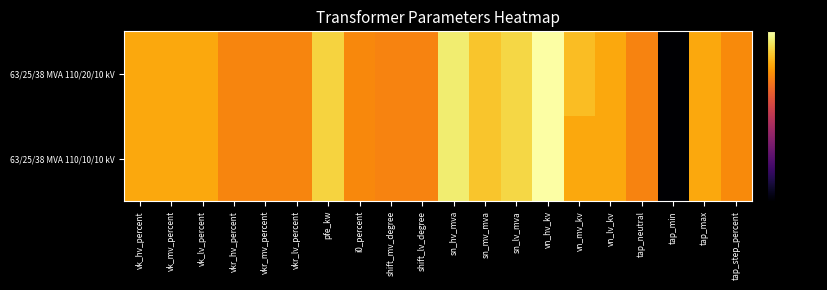

Reading right to left, what are all the values shown in this chart?

63/25/38 MVA 110/20/10 kV: tap_step_percent=-20.6	tap_max=-15.6	tap_min=-161.6	tap_neutral=-21.6	vn_lv_kv=-15.6	vn_mv_kv=-12.0	vn_hv_kv=0.0	sn_lv_mva=-8.0	sn_mv_mva=-10.7	sn_hv_mva=-4.3	shift_lv_degree=-21.6	shift_mv_degree=-21.6	i0_percent=-20.8	pfe_kw=-8.5	vkr_lv_percent=-21.3	vkr_mv_percent=-21.3	vkr_hv_percent=-21.3	vk_lv_percent=-15.4	vk_mv_percent=-15.4	vk_hv_percent=-15.4
63/25/38 MVA 110/10/10 kV: tap_step_percent=-20.6	tap_max=-15.6	tap_min=-161.6	tap_neutral=-21.6	vn_lv_kv=-15.6	vn_mv_kv=-15.6	vn_hv_kv=0.0	sn_lv_mva=-8.0	sn_mv_mva=-10.7	sn_hv_mva=-4.3	shift_lv_degree=-21.6	shift_mv_degree=-21.6	i0_percent=-20.8	pfe_kw=-8.5	vkr_lv_percent=-21.3	vkr_mv_percent=-21.3	vkr_hv_percent=-21.3	vk_lv_percent=-15.4	vk_mv_percent=-15.4	vk_hv_percent=-15.4